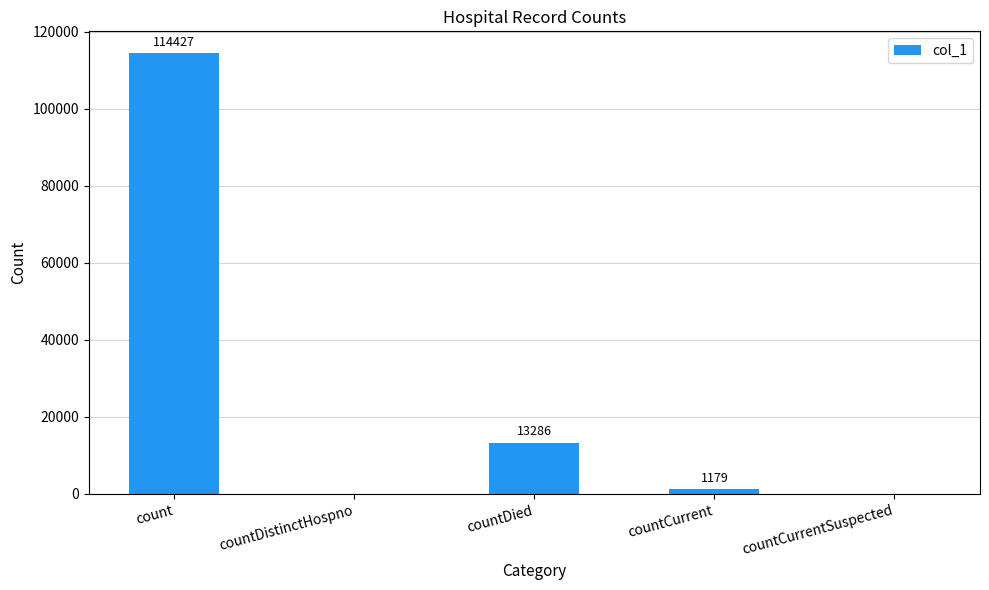

Reading left to right, transcribe all the data shown in this chart.

114427	0	13286	1179	0